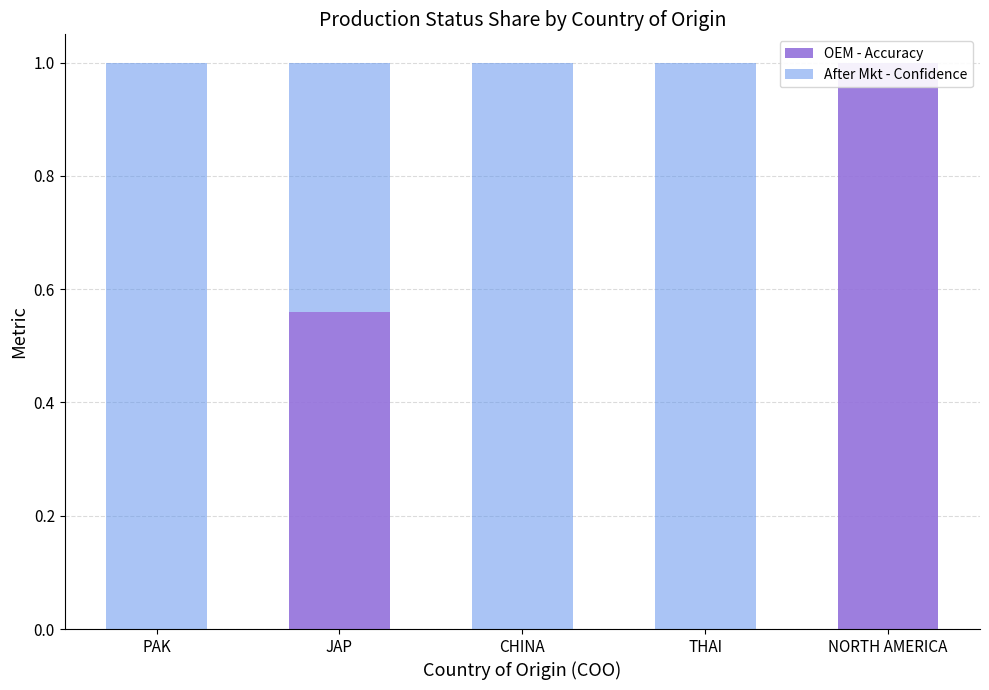

Reading left to right, what are all the values shown in this chart?

OEM - Accuracy: 0.0	0.6	0.0	0.0	1.0
After Mkt - Confidence: 1.0	0.4	1.0	1.0	0.0